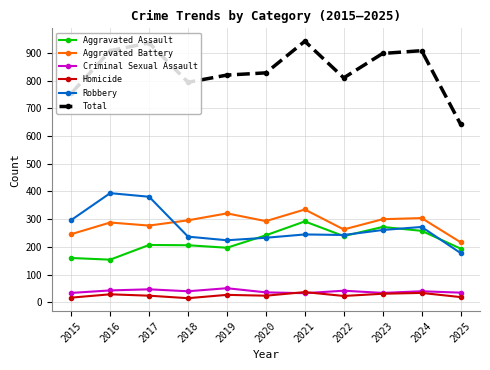

What are all the series names shown in the legend?

Aggravated Assault, Aggravated Battery, Criminal Sexual Assault, Homicide, Robbery, Total